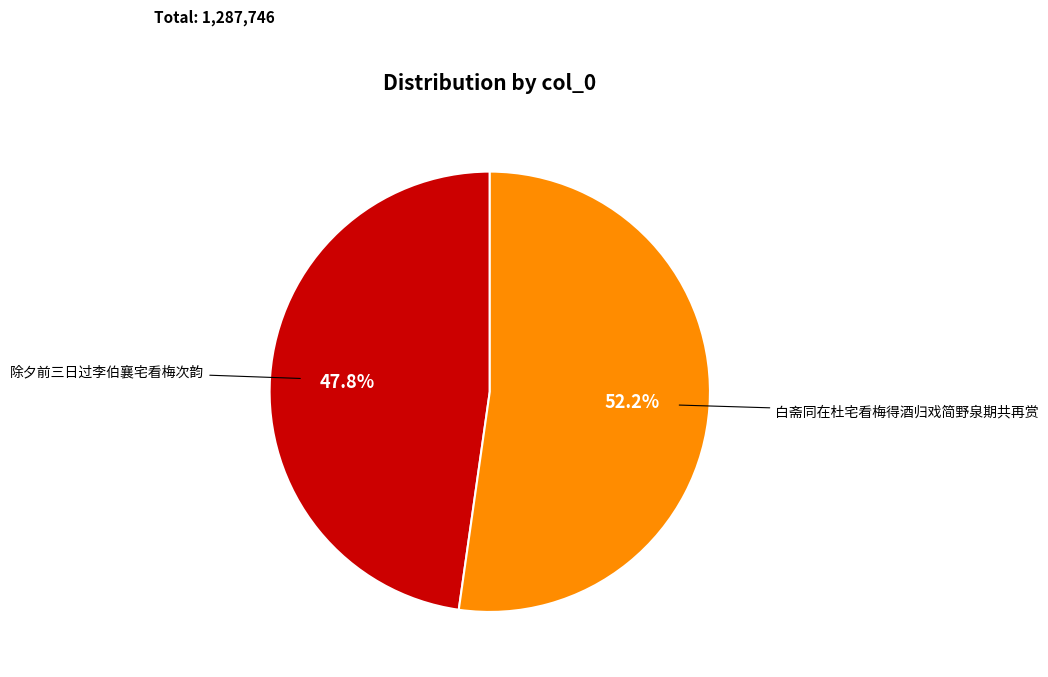

Does any single category account for the majority?

Yes